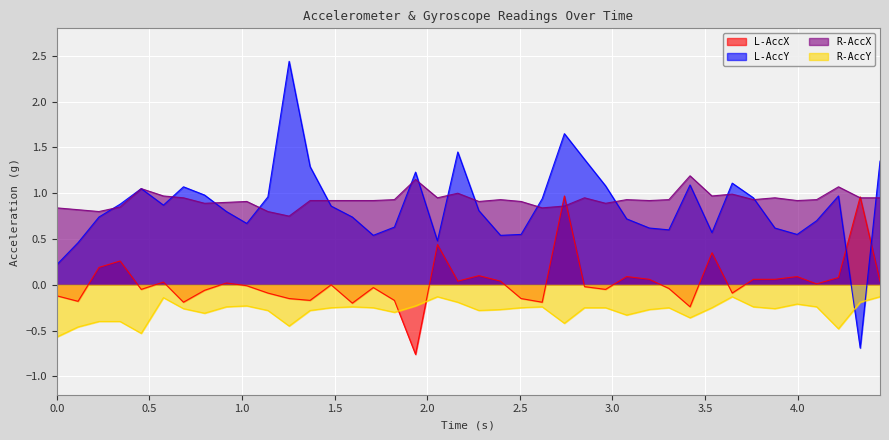

Which series has the largest range (max minus min)?

L-AccY